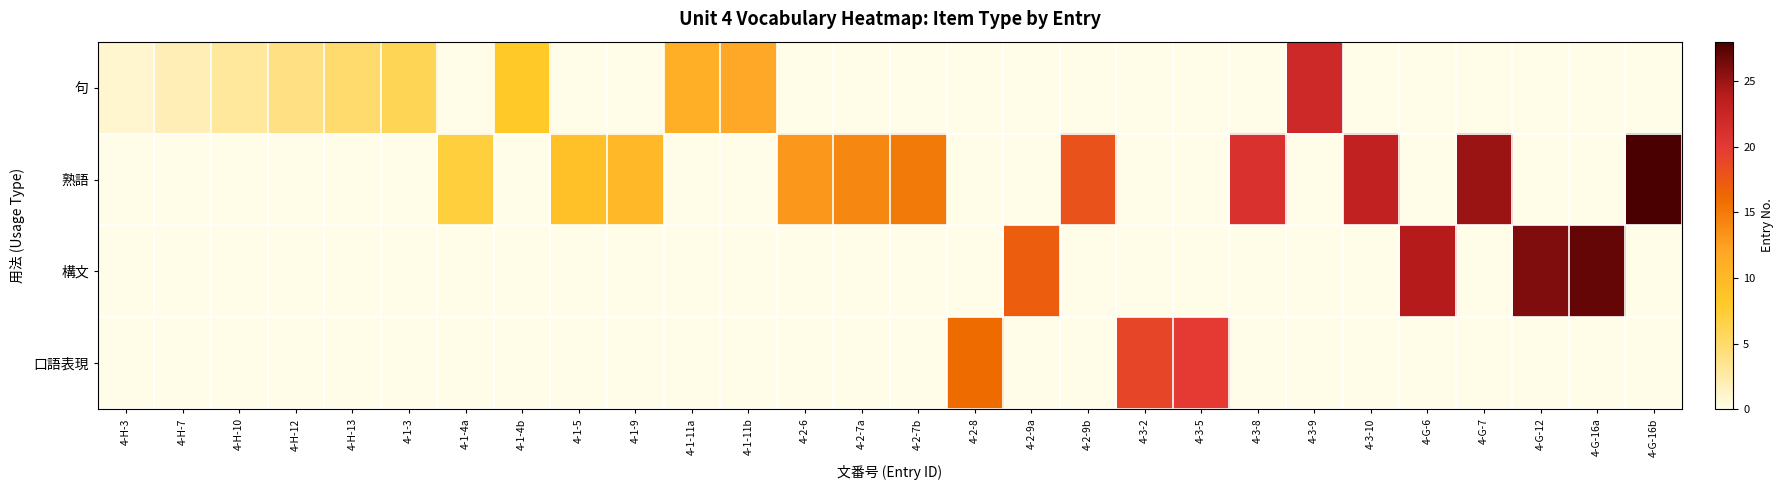

What is the spread (max minus min) of values at 4-1-5?

9